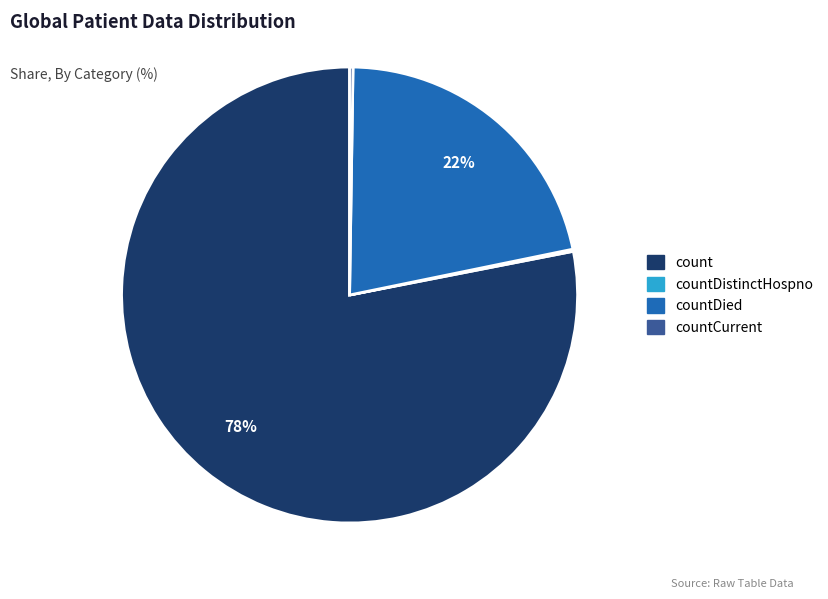

To the nearest percent, what is the difference between the largest and smallest slice percentages?

78%